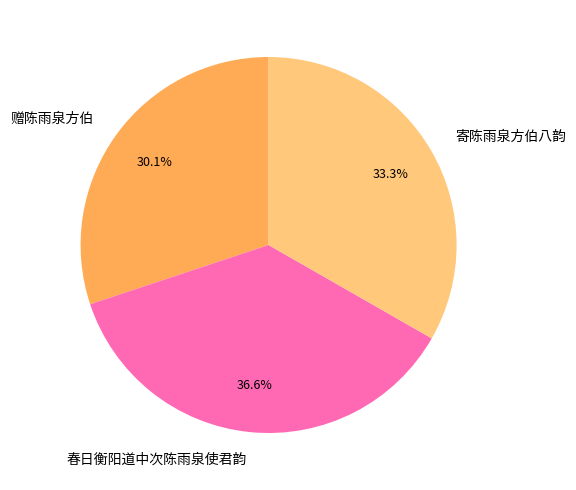

To the nearest percent, what portion does 寄陈雨泉方伯八韵 represent?

33%